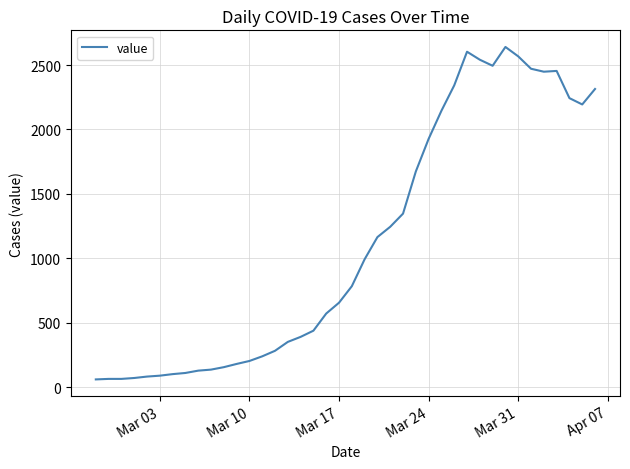

What is the greatest value displayed?

2640